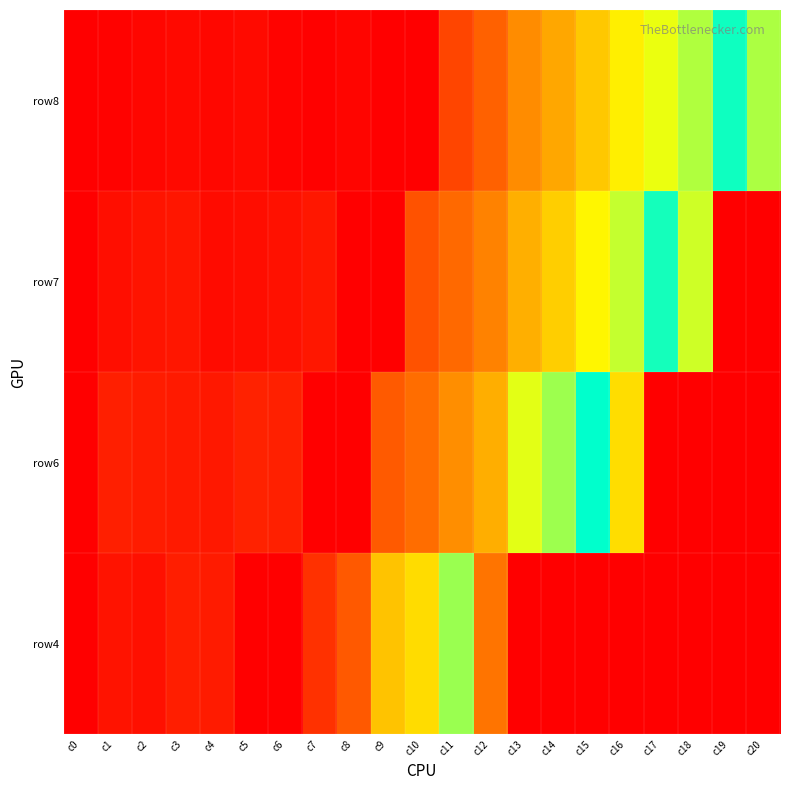

Reading right to left, what are all the values shown in this chart?

row4: c20=0.0	c19=0.0	c18=0.0	c17=0.0	c16=0.0	c15=0.0	c14=0.0	c13=0.0	c12=80.0	c11=174.9	c10=129.9	c9=117.9	c8=64.0	c7=35.4	c6=0.0	c5=0.0	c4=20.0	c3=22.0	c2=12.0	c1=14.0	c0=0.0
row6: c20=0.0	c19=0.0	c18=0.0	c17=0.0	c16=130.0	c15=219.5	c14=174.4	c13=154.0	c12=107.8	c11=92.4	c10=77.0	c9=65.0	c8=0.0	c7=0.0	c6=24.0	c5=25.0	c4=18.0	c3=19.0	c2=21.0	c1=23.0	c0=0.0
row7: c20=0.0	c19=0.0	c18=160.0	c17=213.5	c16=163.2	c15=142.0	c14=123.2	c13=108.2	c12=87.0	c11=75.0	c10=59.0	c9=0.0	c8=0.0	c7=17.0	c6=13.0	c5=10.0	c4=9.0	c3=16.0	c2=15.0	c1=11.0	c0=0.0
row8: c20=170.0	c19=214.9	c18=168.9	c17=151.8	c16=138.8	c15=120.2	c14=104.4	c13=91.4	c12=70.2	c11=50.0	c10=0.0	c9=0.0	c8=4.0	c7=1.0	c6=3.0	c5=8.0	c4=6.0	c3=7.0	c2=5.0	c1=2.0	c0=0.0